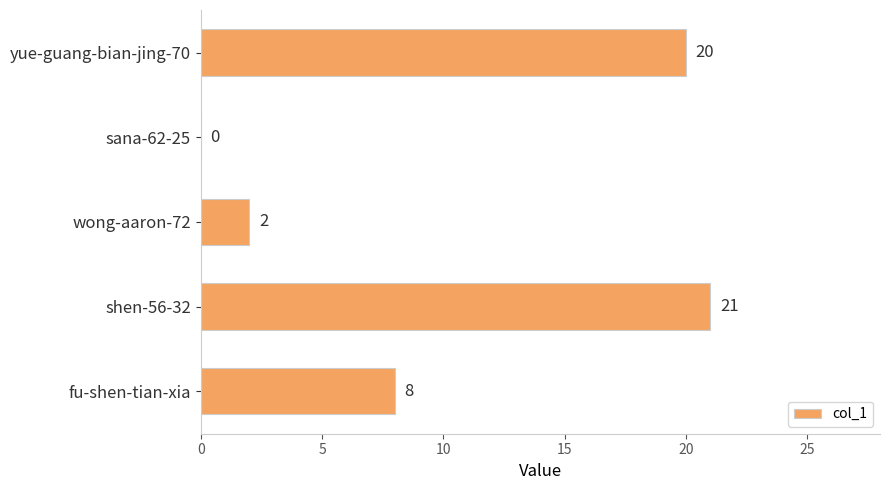

What is the change in value from sana-62-25 to shen-56-32?

+21